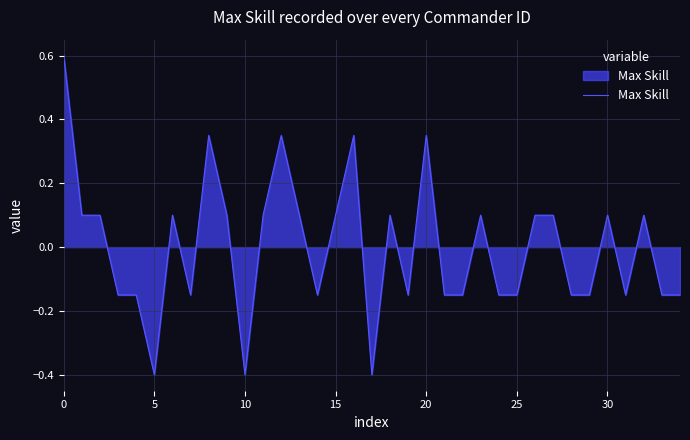

How many lines are shown in the chart?

1